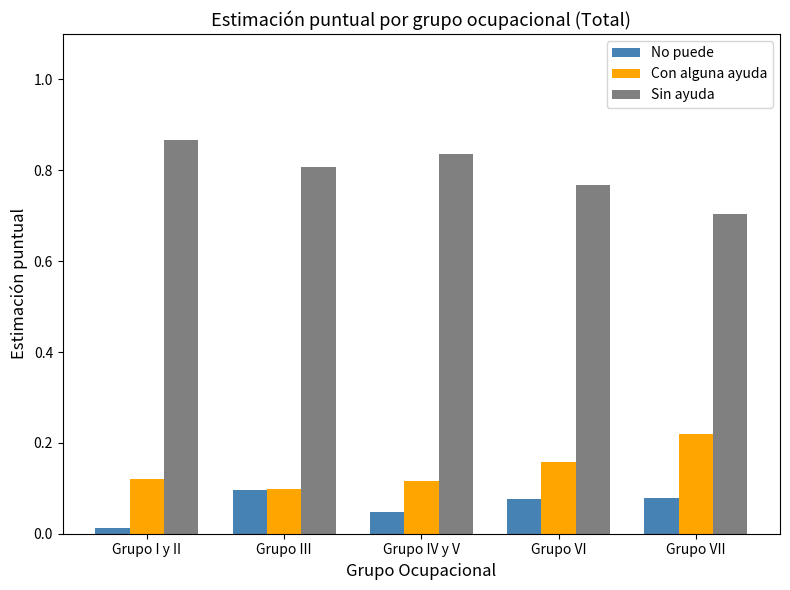

How many groups of bars are there?

5